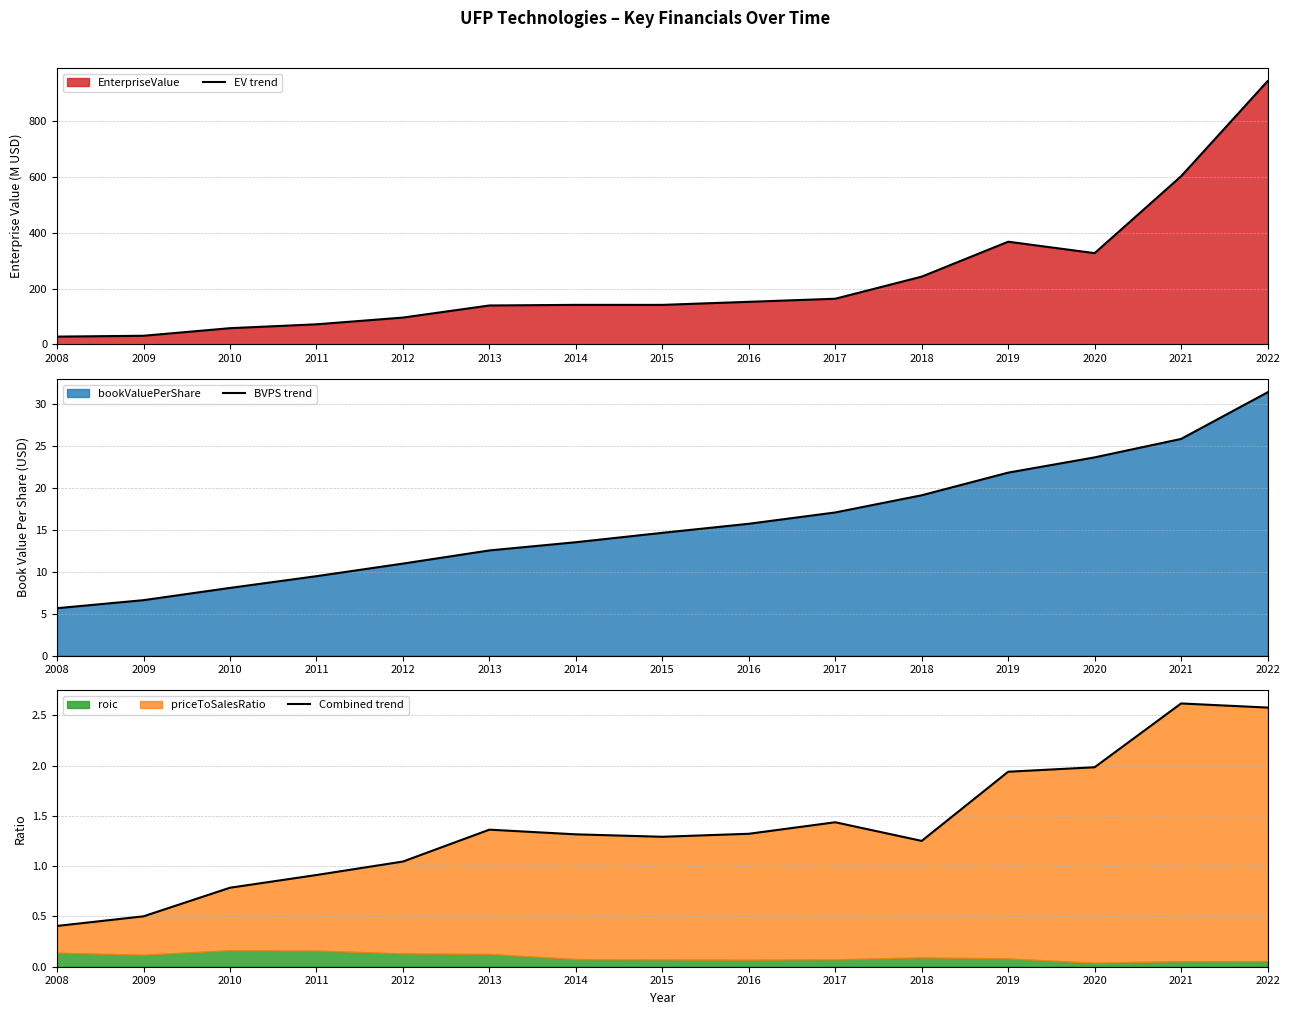

The BVPS trend series shows 5.7 at 2008. True or false?

True